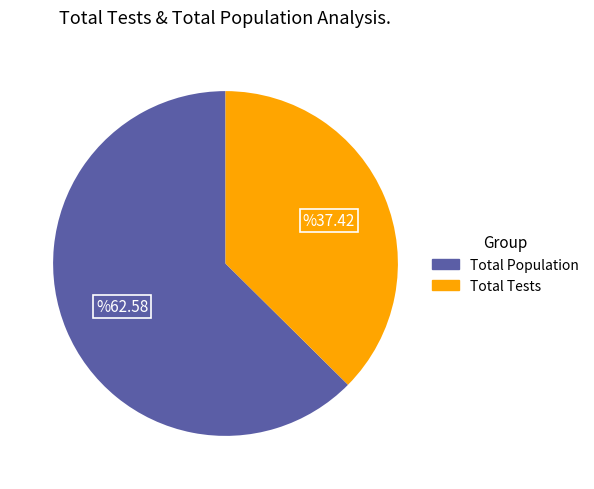

Is there a majority slice in this chart?

Yes